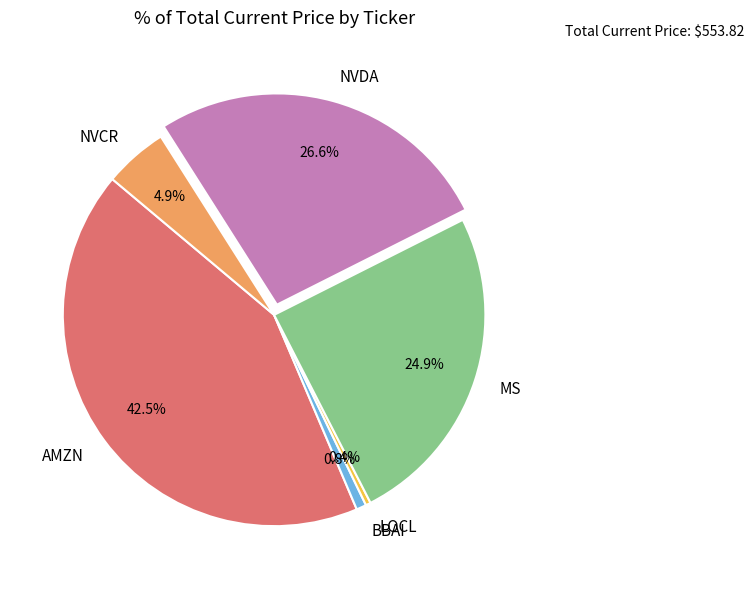

What is the ratio of the value at MS to the value at NVCR?

5.1